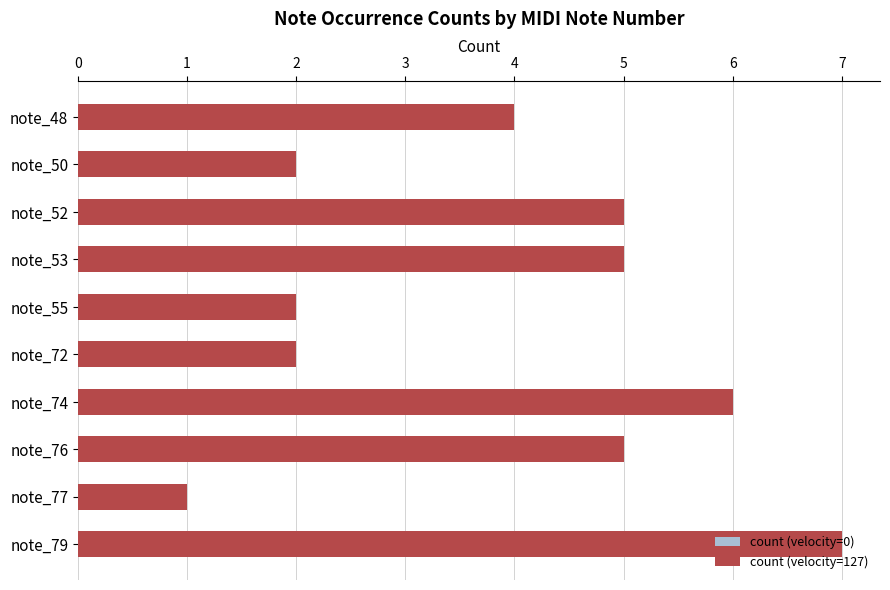

At note_55, list the series in order from smallest to largest.

count (velocity=0), count (velocity=127)